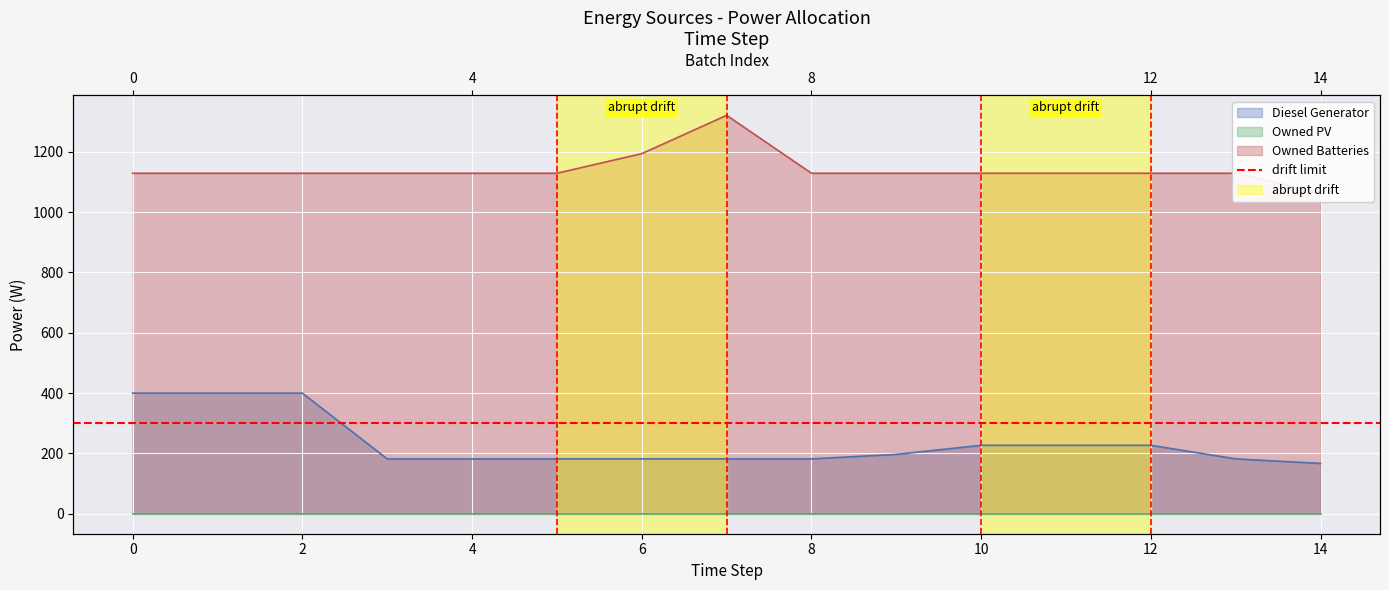

How many data points in Owned Batteries are above 1129?

2